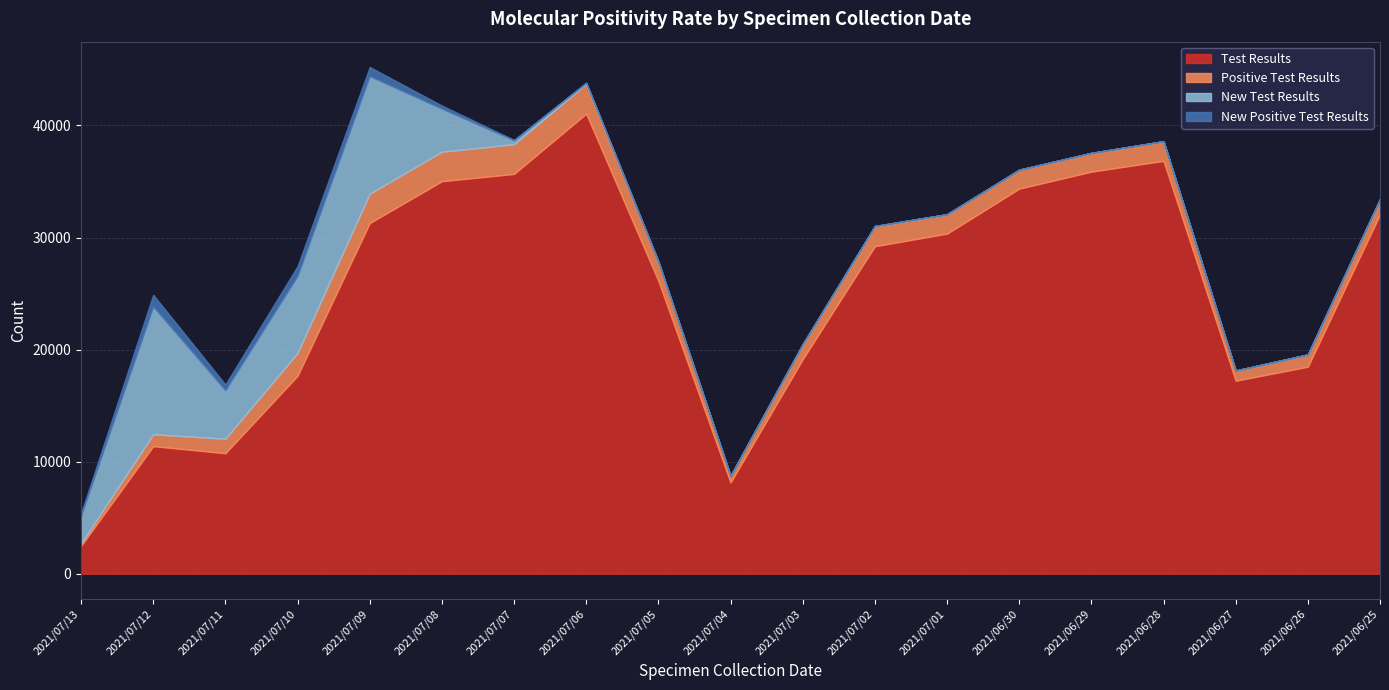

Where is the first local maximum for Positive Test Results?

2021/07/06